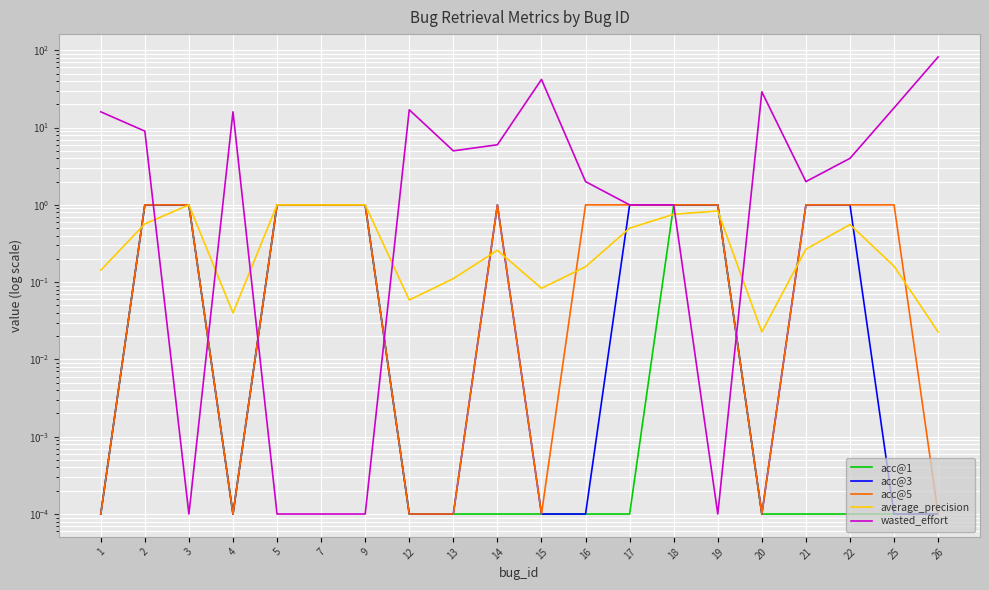

Which series has the widest spread of values?

wasted_effort